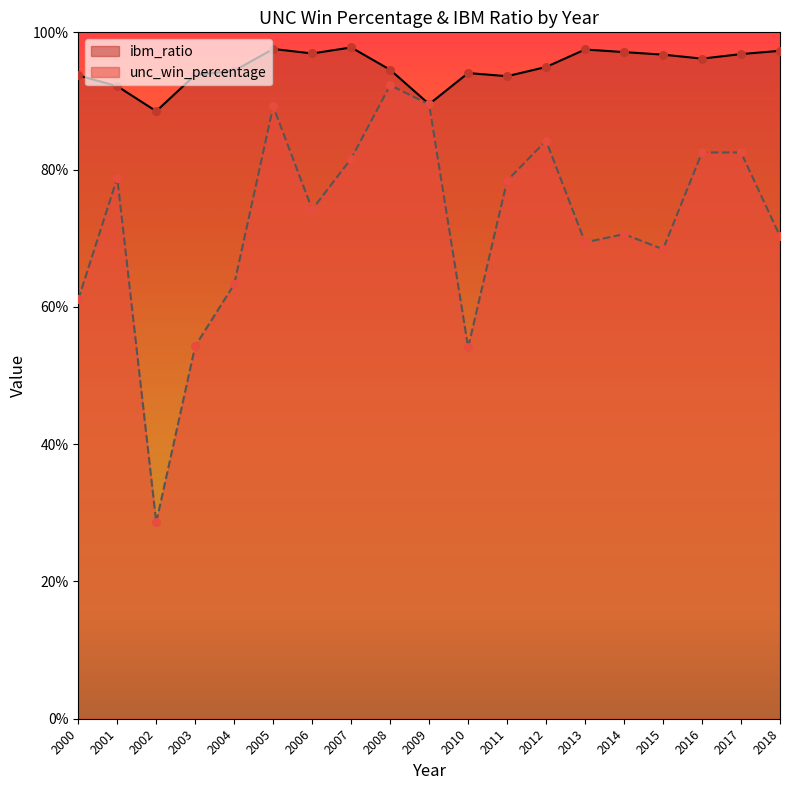

Which series has the widest spread of Y values?

unc_win_percentage